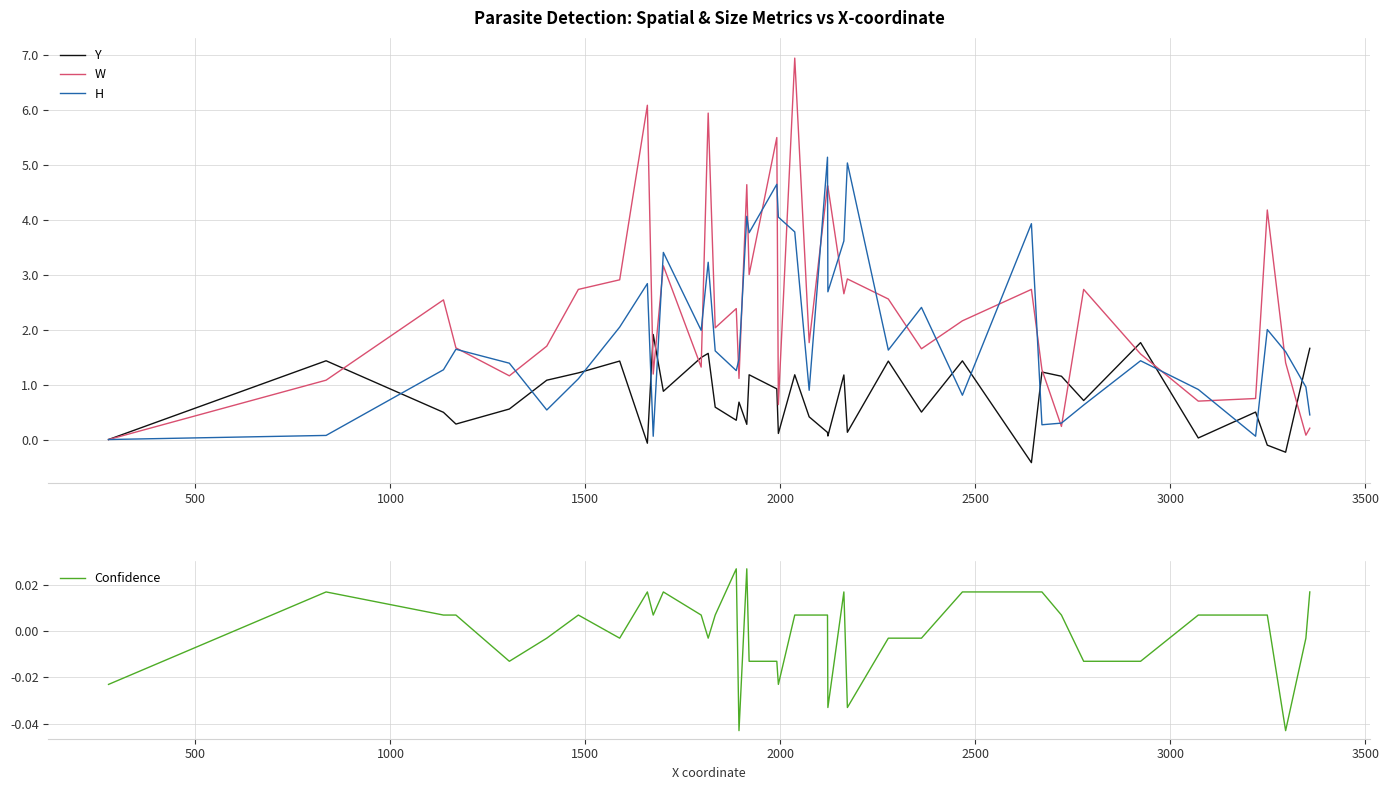

Reading left to right, extract all data points from this chart.

Y: 0.0	1.4	0.5	0.3	0.6	1.1	1.2	1.4	-0.1	1.9	0.9	1.5	1.6	0.6	0.4	0.7	0.3	1.2	0.9	0.1	1.2	0.4	0.1	0.1	1.2	0.1	1.4	0.5	1.4	-0.4	1.2	1.2	0.7	1.8	0.0	0.5	-0.1	-0.2	1.4	1.7
W: 0.0	1.1	2.5	1.7	1.2	1.7	2.7	2.9	6.1	1.2	3.2	1.3	5.9	2.0	2.4	1.1	4.6	3.0	5.5	0.6	6.9	1.8	4.6	4.6	2.7	2.9	2.6	1.7	2.2	2.7	1.3	0.2	2.7	1.6	0.7	0.7	4.2	1.4	0.1	0.2
H: 0.0	0.1	1.3	1.6	1.4	0.5	1.1	2.0	2.8	0.1	3.4	2.0	3.2	1.6	1.3	1.5	4.1	3.8	4.6	4.0	3.8	0.9	5.1	2.7	3.6	5.0	1.6	2.4	0.8	3.9	0.3	0.3	0.6	1.4	0.9	0.1	2.0	1.6	1.0	0.4
Confidence: -0.0	0.0	0.0	0.0	-0.0	-0.0	0.0	-0.0	0.0	0.0	0.0	0.0	-0.0	0.0	0.0	-0.0	0.0	-0.0	-0.0	-0.0	0.0	0.0	0.0	-0.0	0.0	-0.0	-0.0	-0.0	0.0	0.0	0.0	0.0	-0.0	-0.0	0.0	0.0	0.0	-0.0	-0.0	0.0